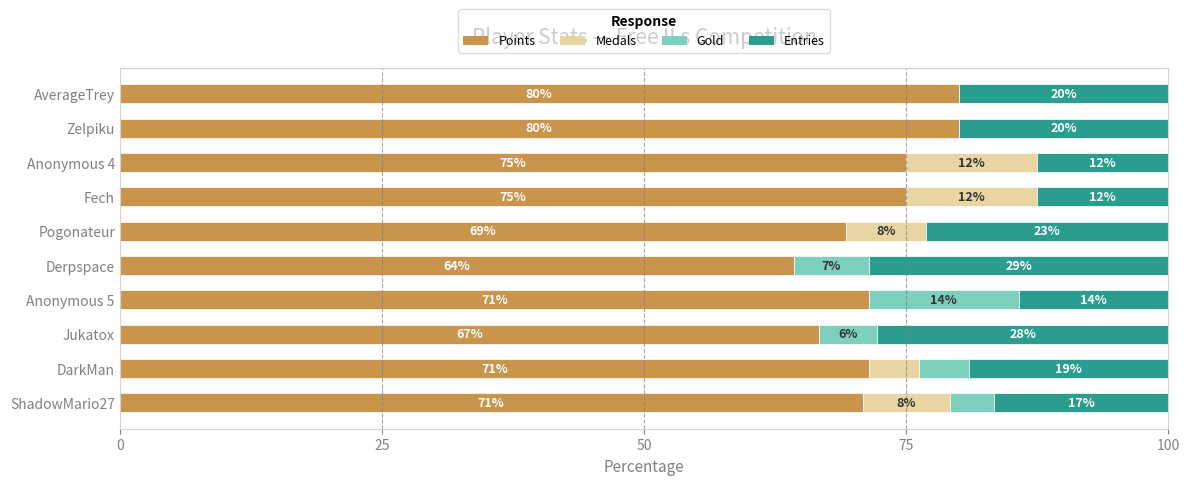

The Points series shows 66.7 at Jukatox. True or false?

True